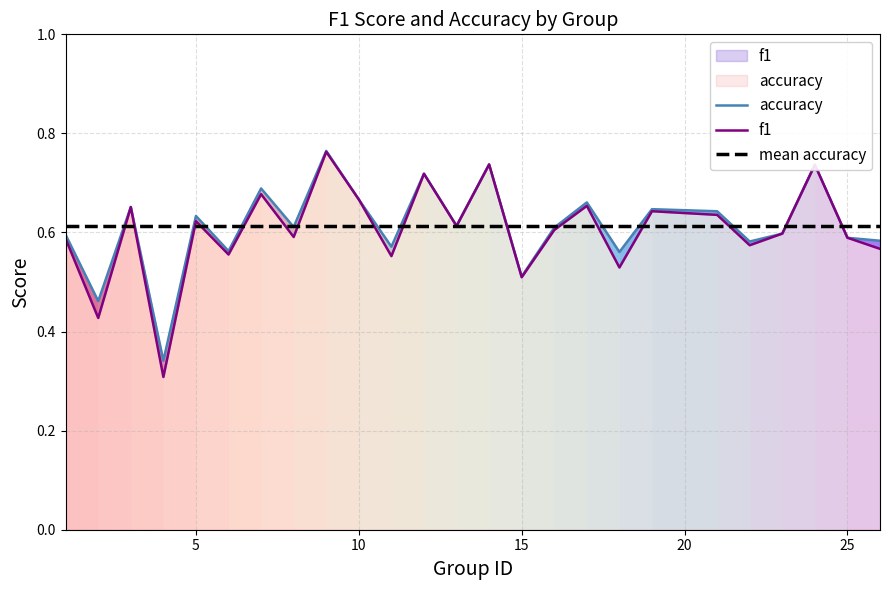

How many interior local peaks does the f1 series have?

9